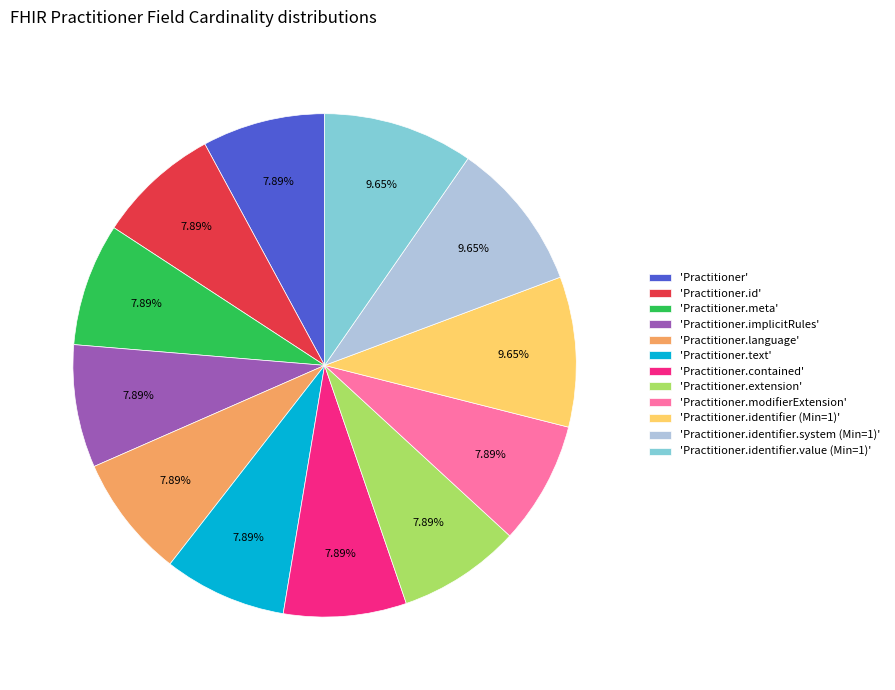

Does 'Practitioner.identifier (Min=1)' account for over 50% of the chart?

No